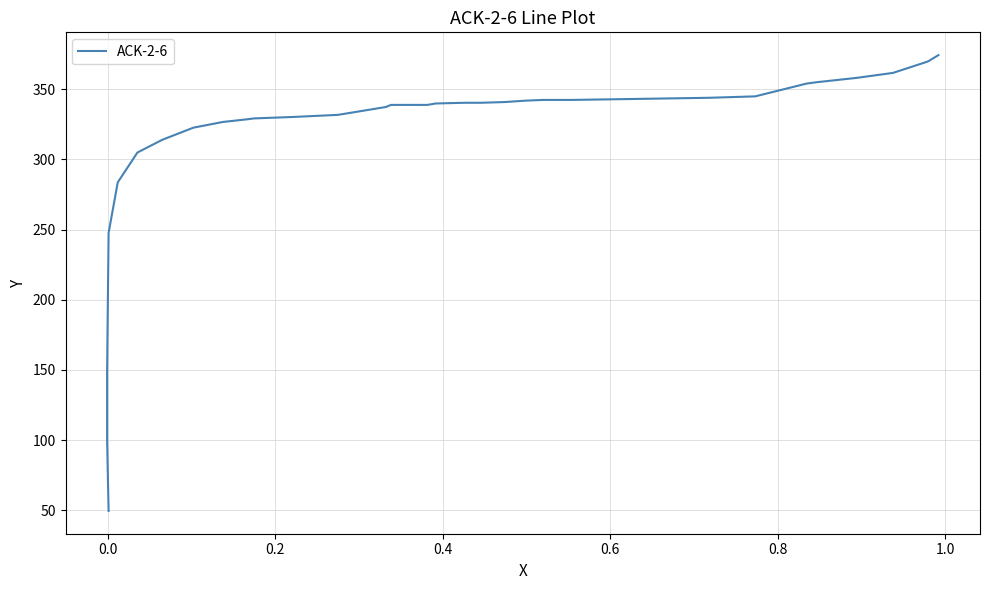

How many lines are shown in the chart?

1